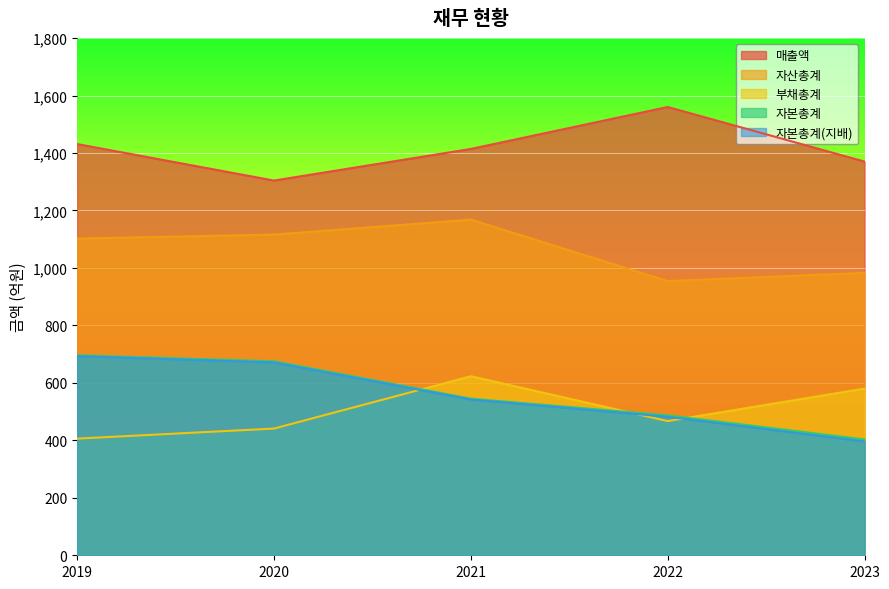

Rank the series at 2023 from lowest to highest value.

자본총계(지배), 자본총계, 부채총계, 자산총계, 매출액